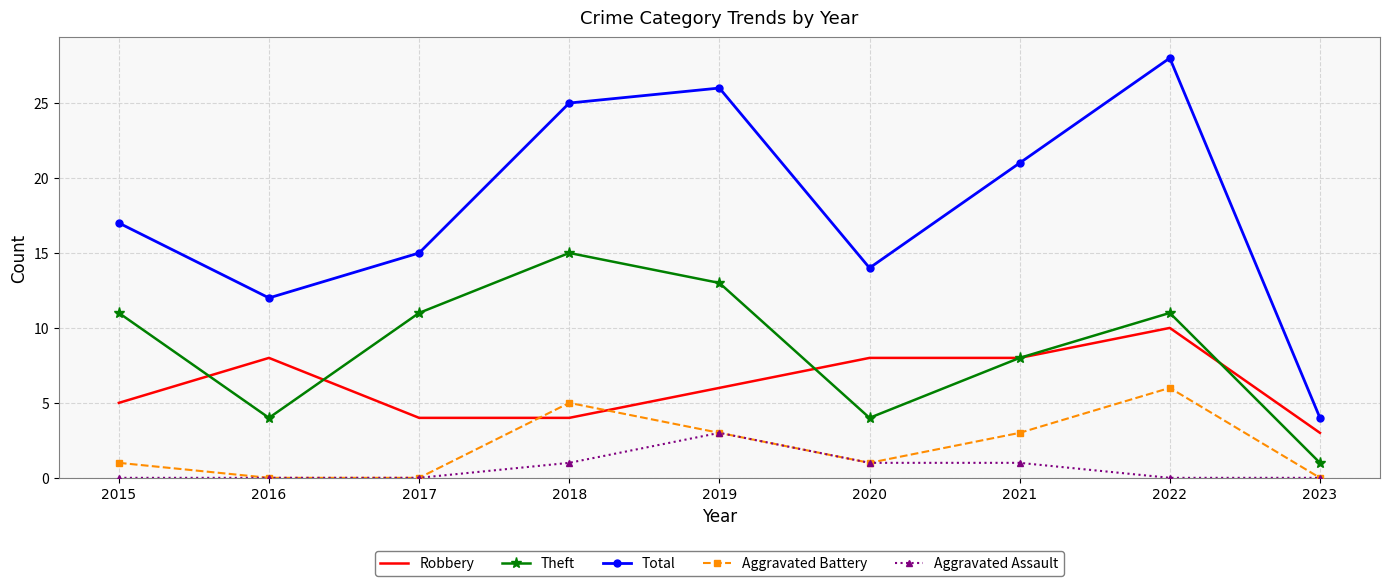

Which series has the largest range (max minus min)?

Total